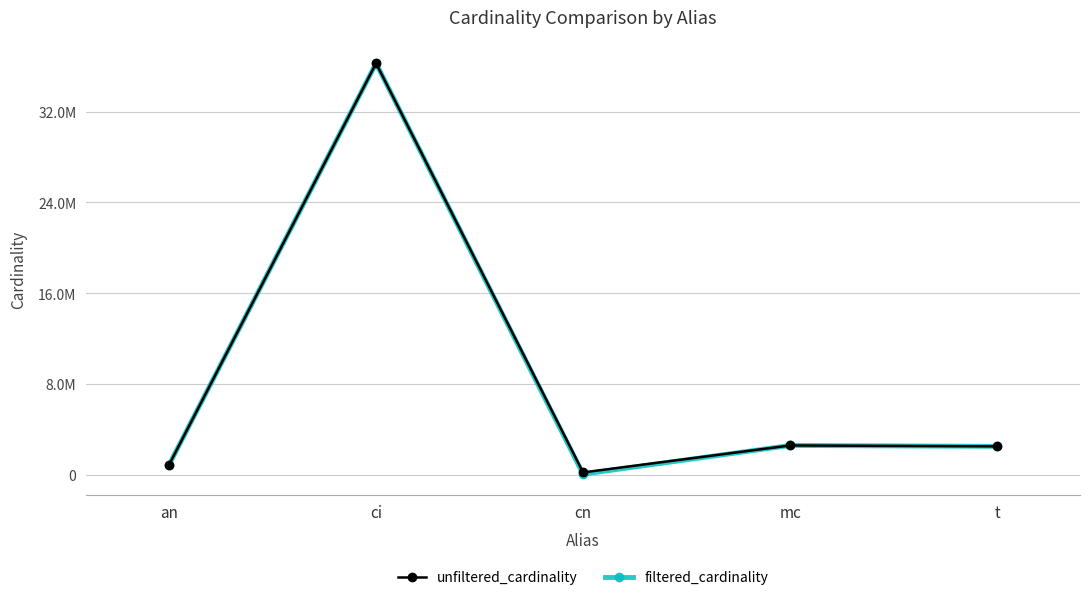

At which category does unfiltered_cardinality reach its first local peak?

ci